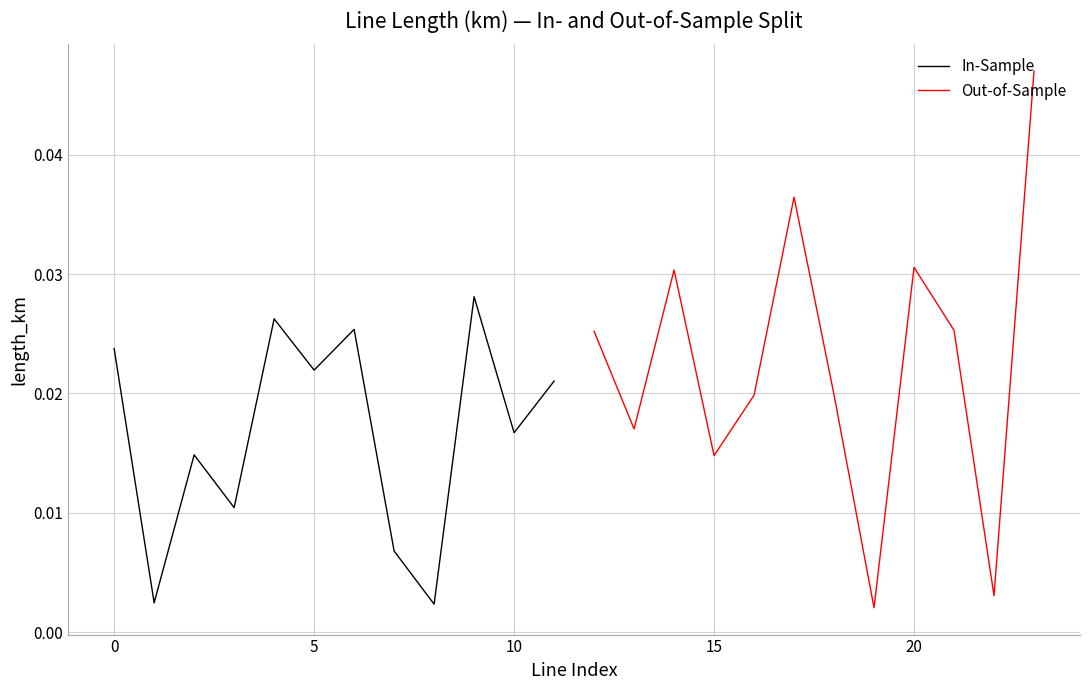

Is the value of Out-of-Sample at 5 greater than the value of In-Sample at 15?

Yes